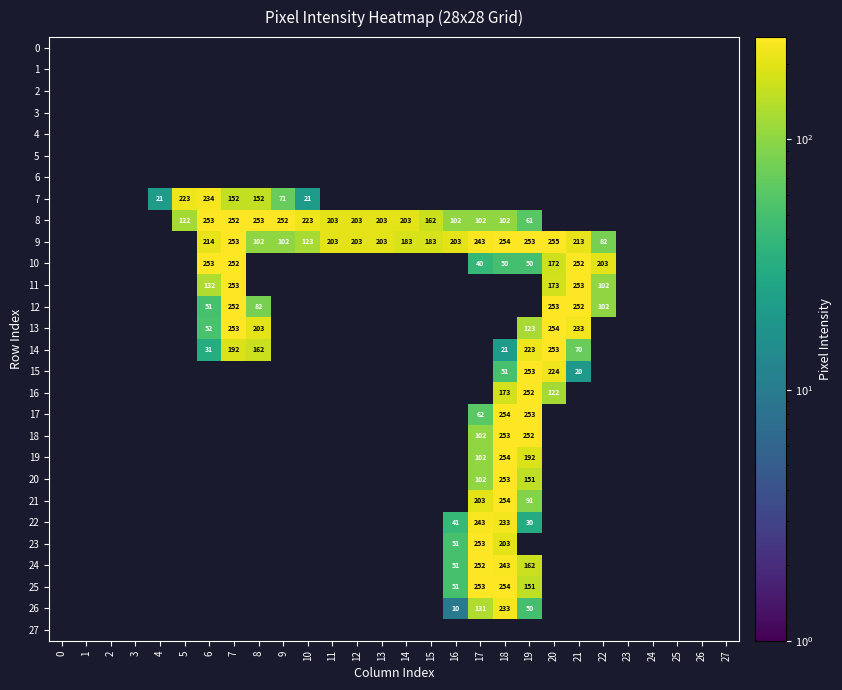

Which has a higher value, 18 or 10?

10